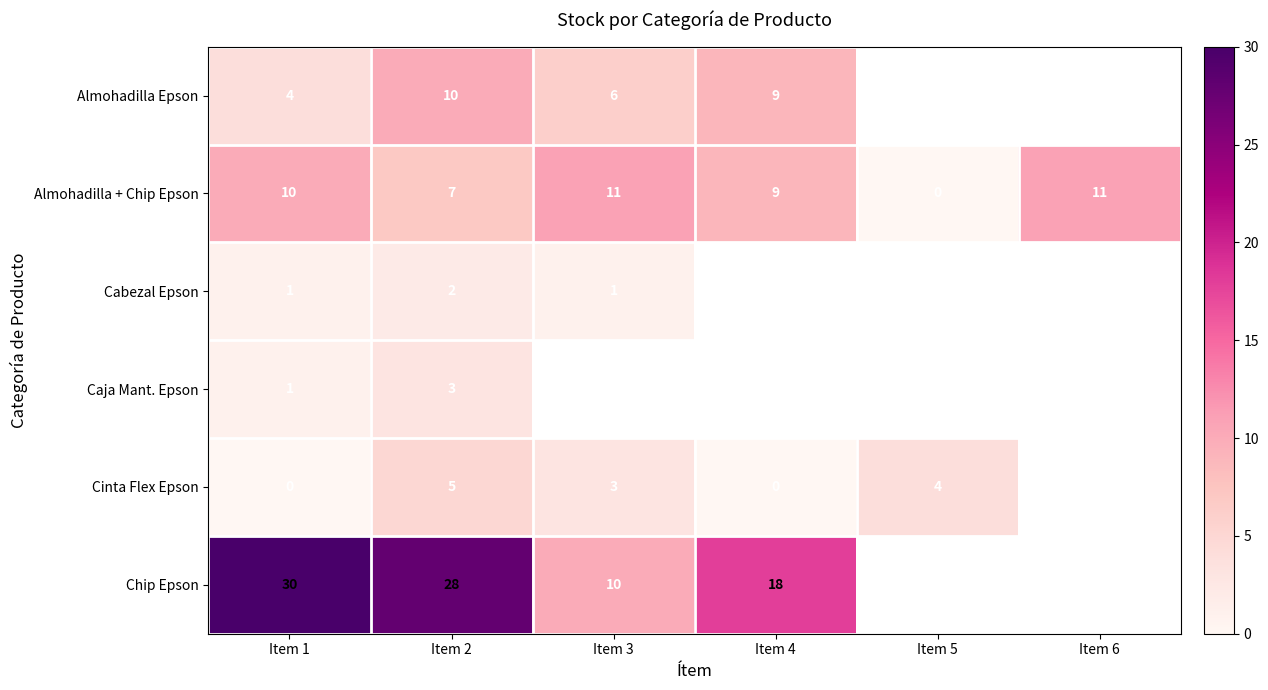

At which category does the chart reach its minimum across all series?

Item 5